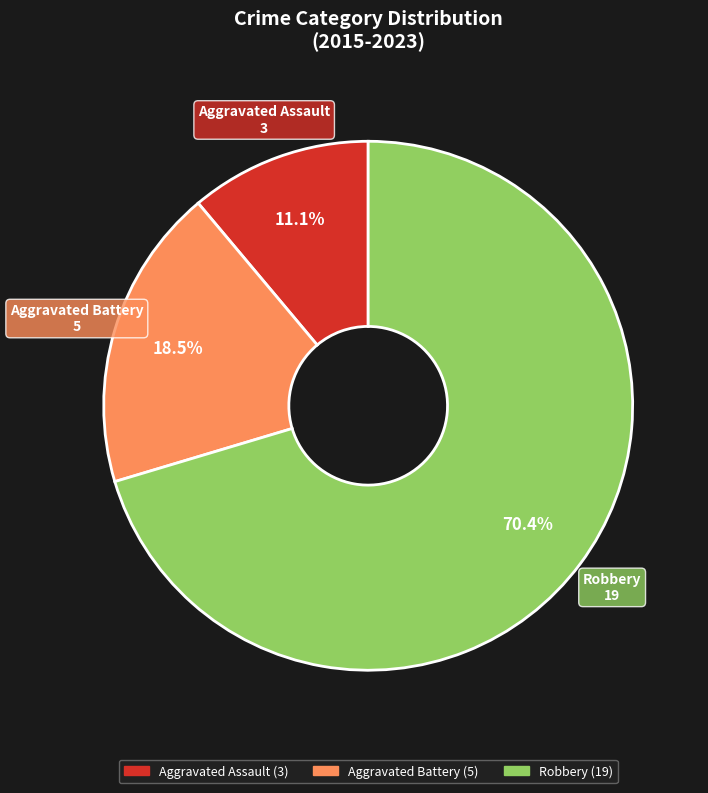

Which slice is the largest?

Robbery